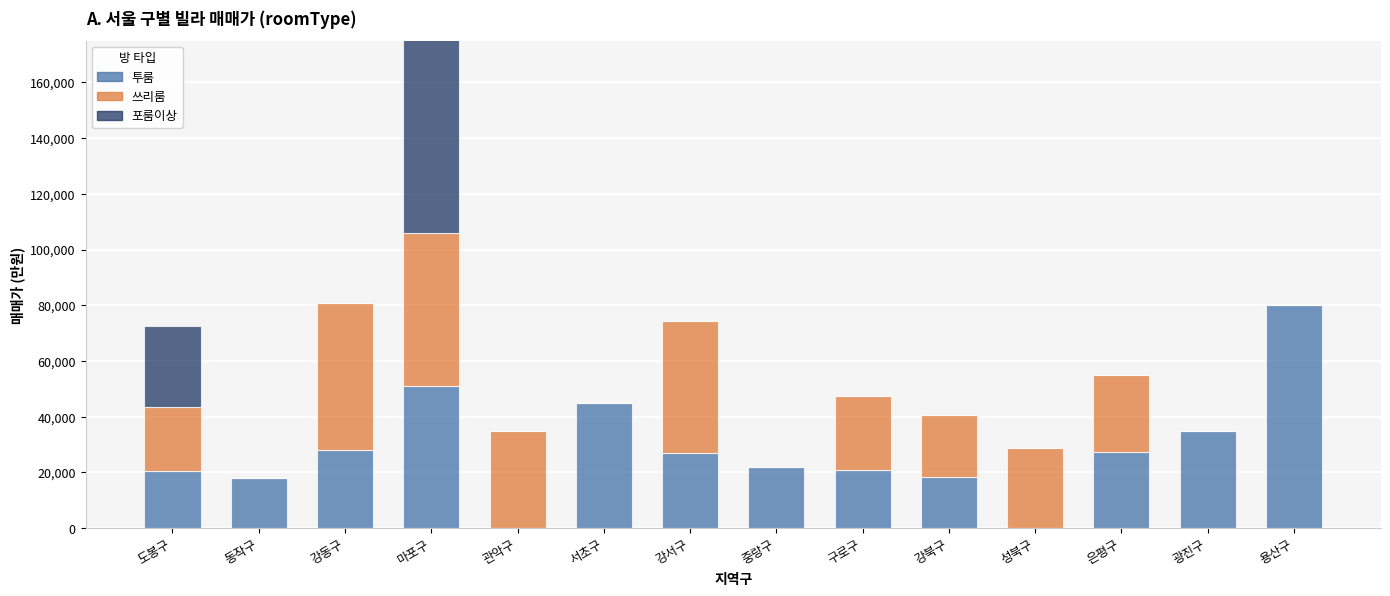

Between 관악구 and 구로구, which series saw the biggest shift?

투룸